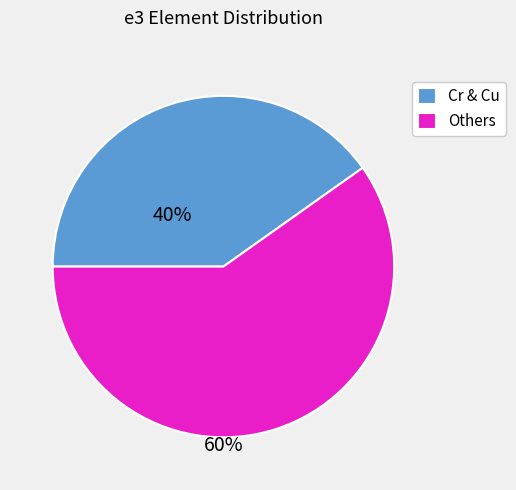

Rank the categories by value from lowest to highest.

Cr & Cu, Others